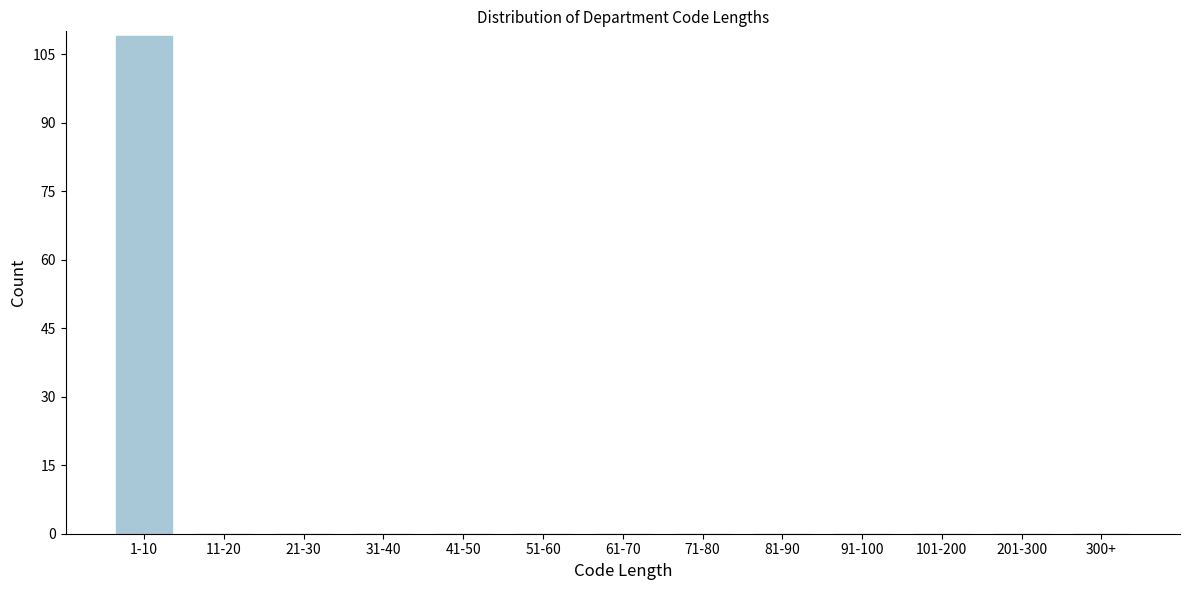

Reading right to left, what are all the values shown in this chart?

300+=0	201-300=0	101-200=0	91-100=0	81-90=0	71-80=0	61-70=0	51-60=0	41-50=0	31-40=0	21-30=0	11-20=0	1-10=109